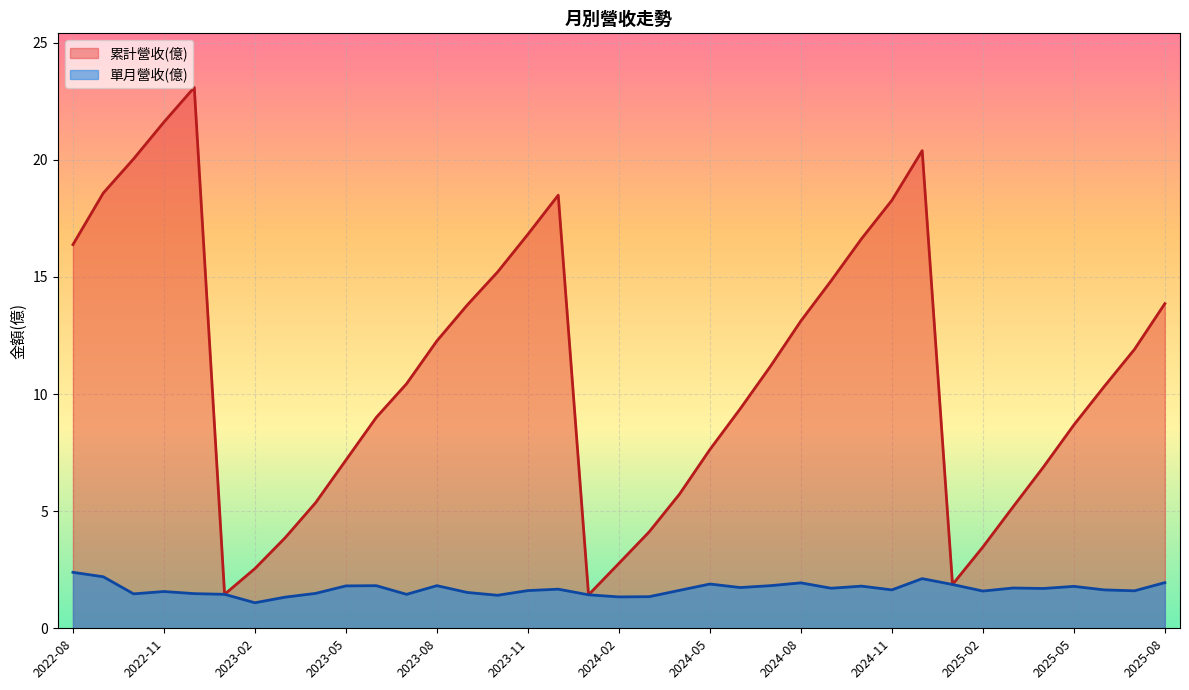

Reading right to left, extract all data points from this chart.

累計營收(億): 2022-08=16.4	2022-09=18.6	2022-10=20.0	2022-11=21.6	2022-12=23.1	2023-01=1.4	2023-02=2.5	2023-03=3.9	2023-04=5.4	2023-05=7.2	2023-06=9.0	2023-07=10.4	2023-08=12.3	2023-09=13.8	2023-10=15.2	2023-11=16.8	2023-12=18.5	2024-01=1.4	2024-02=2.8	2024-03=4.1	2024-04=5.7	2024-05=7.6	2024-06=9.4	2024-07=11.2	2024-08=13.1	2024-09=14.8	2024-10=16.6	2024-11=18.3	2024-12=20.4	2025-01=1.9	2025-02=3.5	2025-03=5.2	2025-04=6.9	2025-05=8.7	2025-06=10.3	2025-07=11.9	2025-08=13.9
單月營收(億): 2022-08=2.4	2022-09=2.2	2022-10=1.5	2022-11=1.6	2022-12=1.5	2023-01=1.4	2023-02=1.1	2023-03=1.3	2023-04=1.5	2023-05=1.8	2023-06=1.8	2023-07=1.4	2023-08=1.8	2023-09=1.5	2023-10=1.4	2023-11=1.6	2023-12=1.7	2024-01=1.4	2024-02=1.3	2024-03=1.4	2024-04=1.6	2024-05=1.9	2024-06=1.7	2024-07=1.8	2024-08=1.9	2024-09=1.7	2024-10=1.8	2024-11=1.6	2024-12=2.1	2025-01=1.9	2025-02=1.6	2025-03=1.7	2025-04=1.7	2025-05=1.8	2025-06=1.6	2025-07=1.6	2025-08=1.9